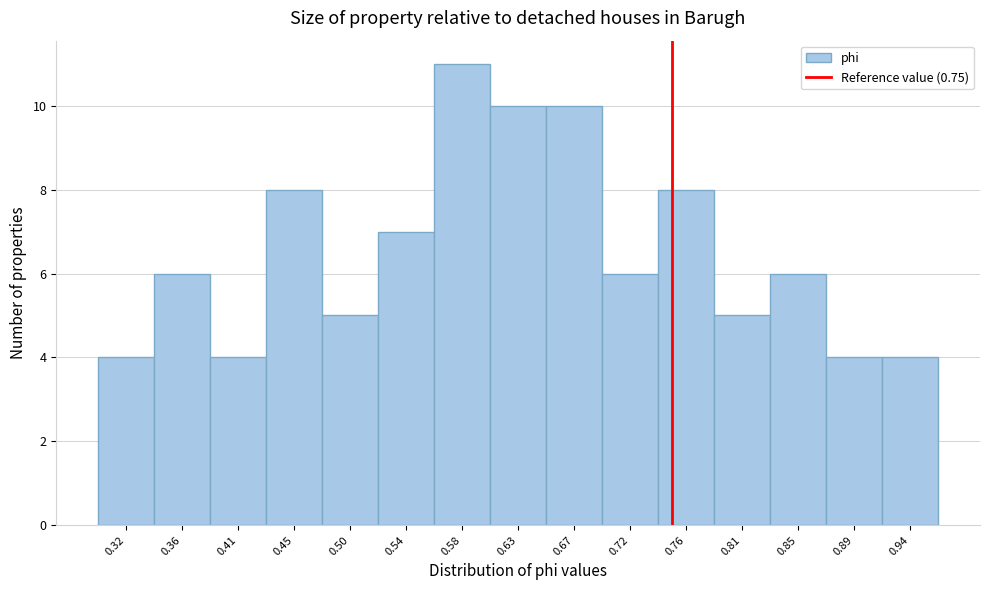

Reading left to right, transcribe this chart: for each bar, give the range it covers on the x-axis and its height. Neither the bar edges nor the heights are printed on the chart, so give them approximately, as read against the axes.

0.295 to 0.340: 4
0.340 to 0.385: 6
0.385 to 0.430: 4
0.430 to 0.475: 8
0.475 to 0.515: 5
0.515 to 0.560: 7
0.560 to 0.605: 11
0.605 to 0.650: 10
0.650 to 0.695: 10
0.695 to 0.740: 6
0.740 to 0.785: 8
0.785 to 0.825: 5
0.825 to 0.870: 6
0.870 to 0.915: 4
0.915 to 0.960: 4